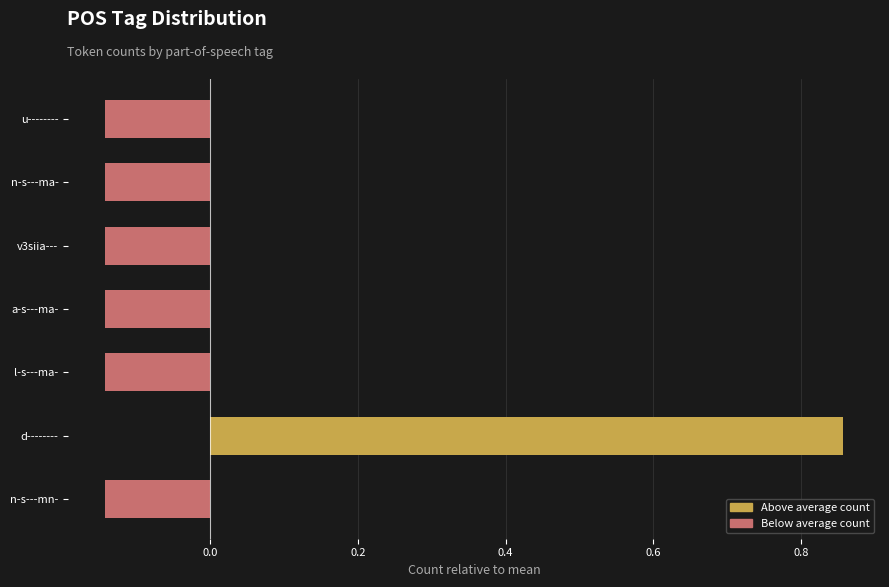

Which label corresponds to the largest value in the chart?

d--------